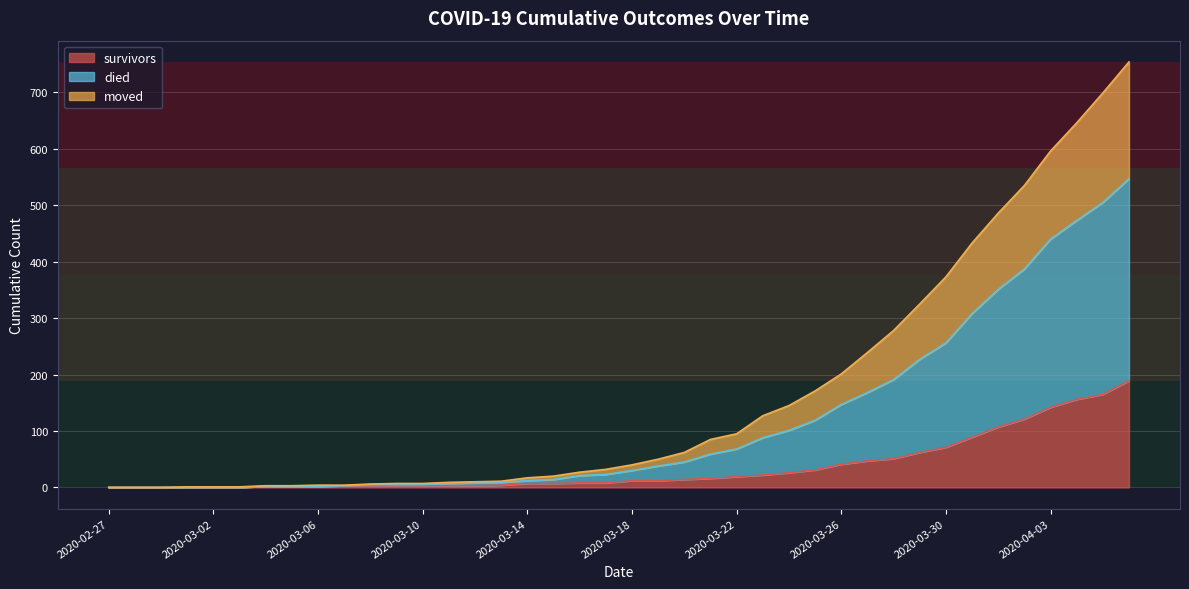

Does the chart display data point markers on the line(s)?

No